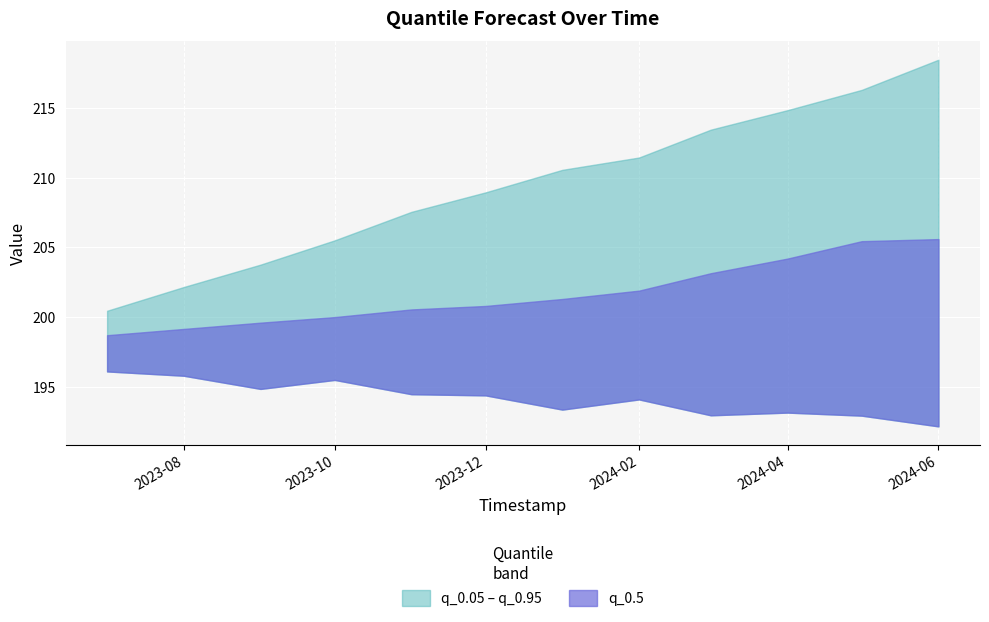

What is the value of the q_0.05 point at the 10th from the left?

193.1